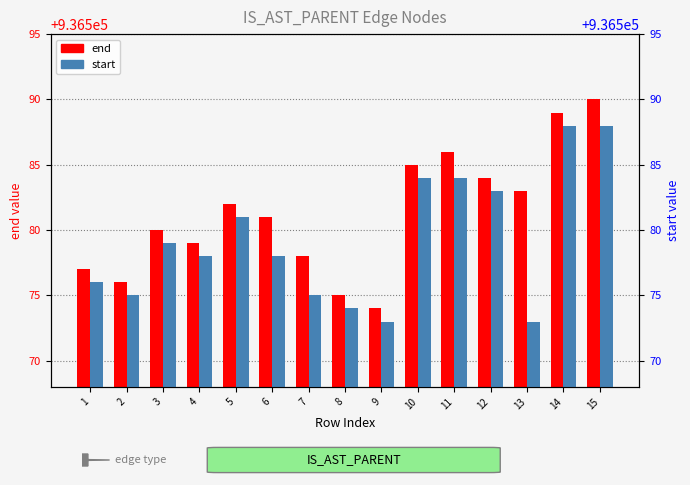

List the series in order of their peak value, highest first.

end, start